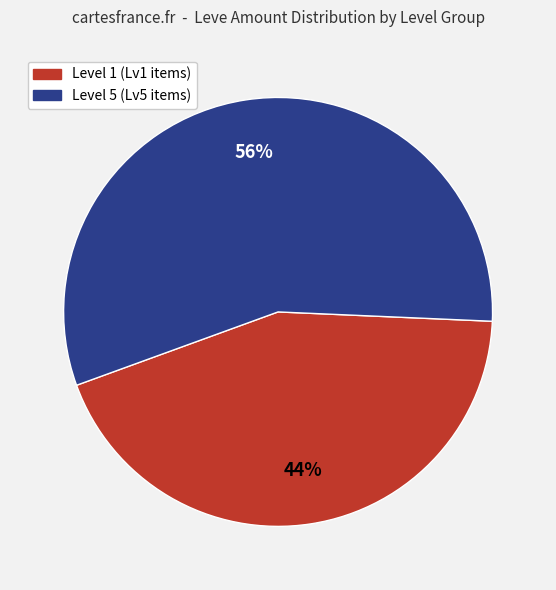

Count the number of slices in the pie.

2